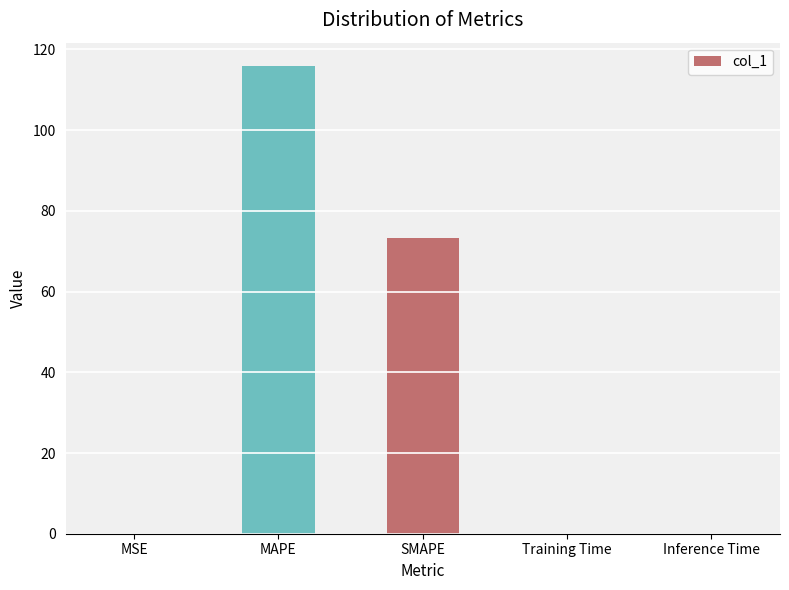

At which category does the chart reach its peak across all series?

MAPE